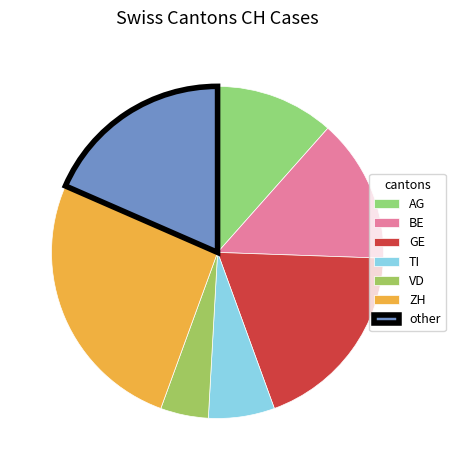

What percentage is the BE slice, to the nearest percent?

16%